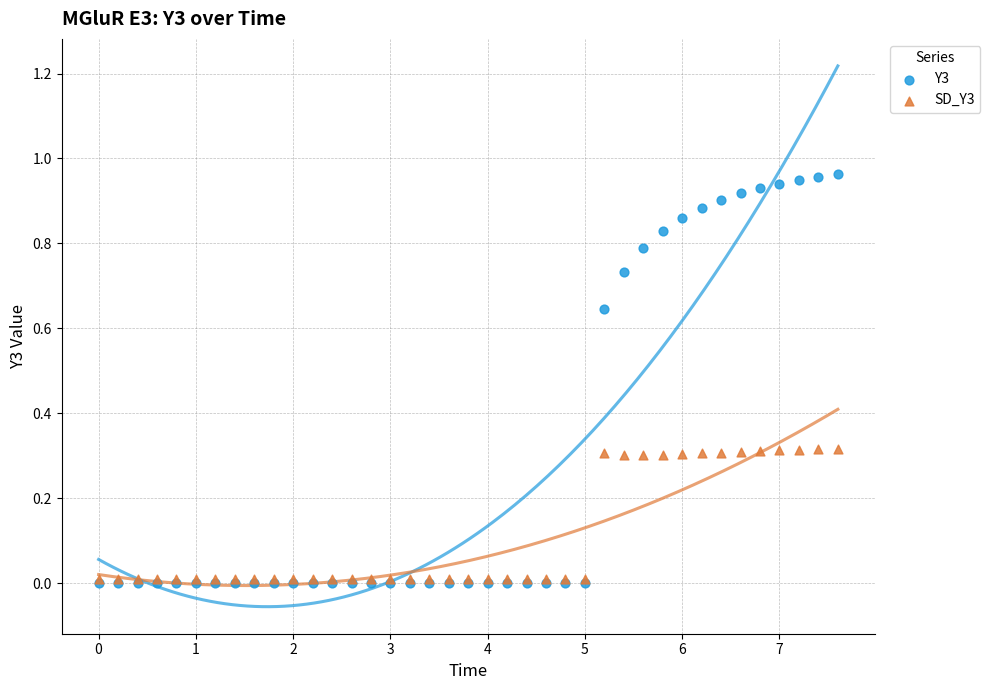

Which series reaches the maximum Y coordinate?

Y3